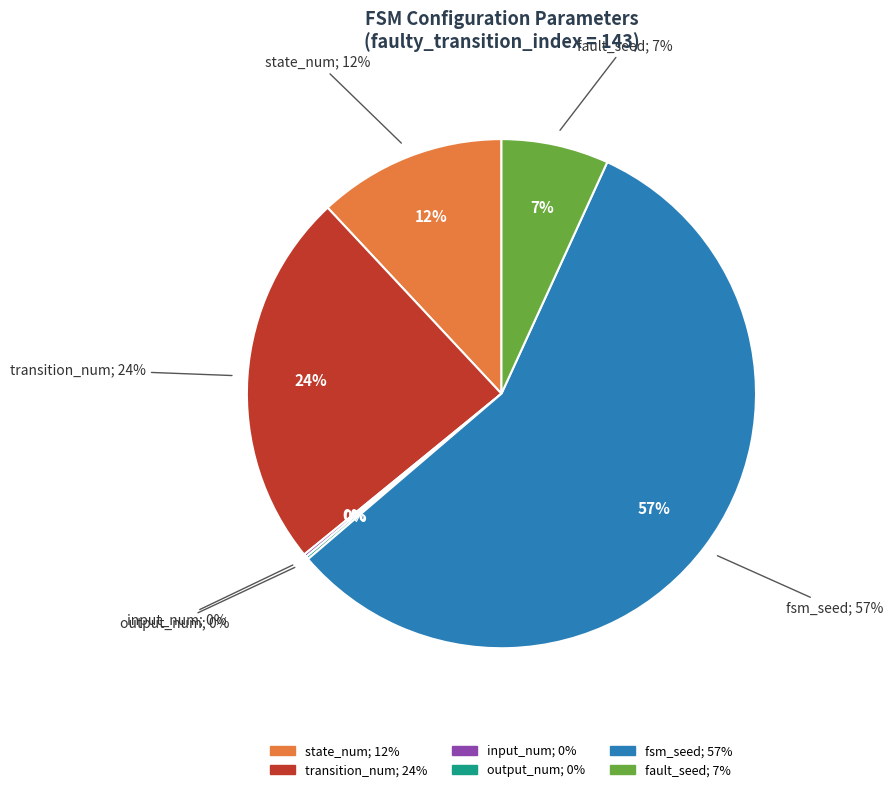

To the nearest percent, what is the difference between the state_num and fault_seed slice percentages?

5%